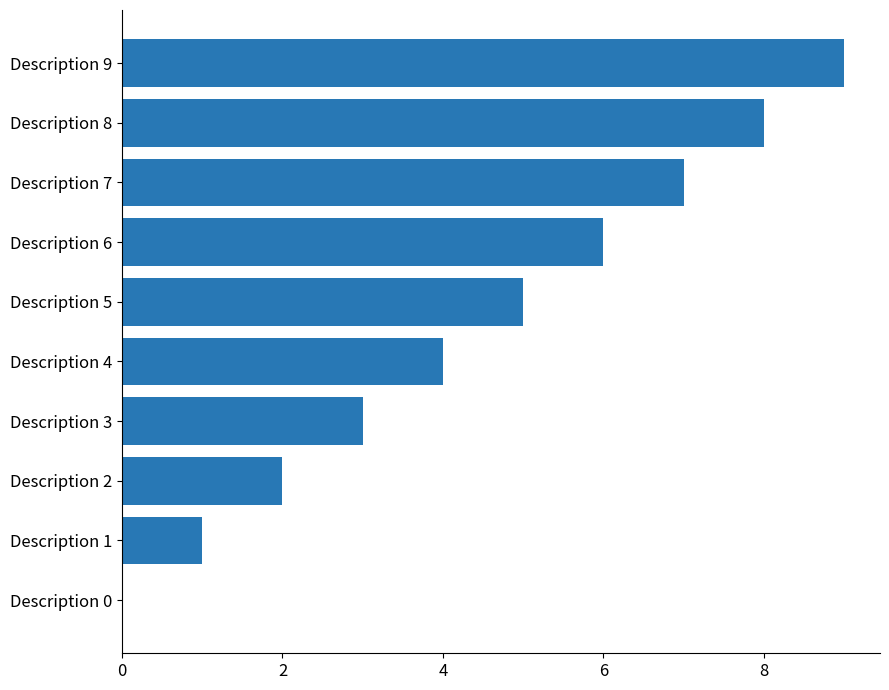

What is the sum of all values?

45